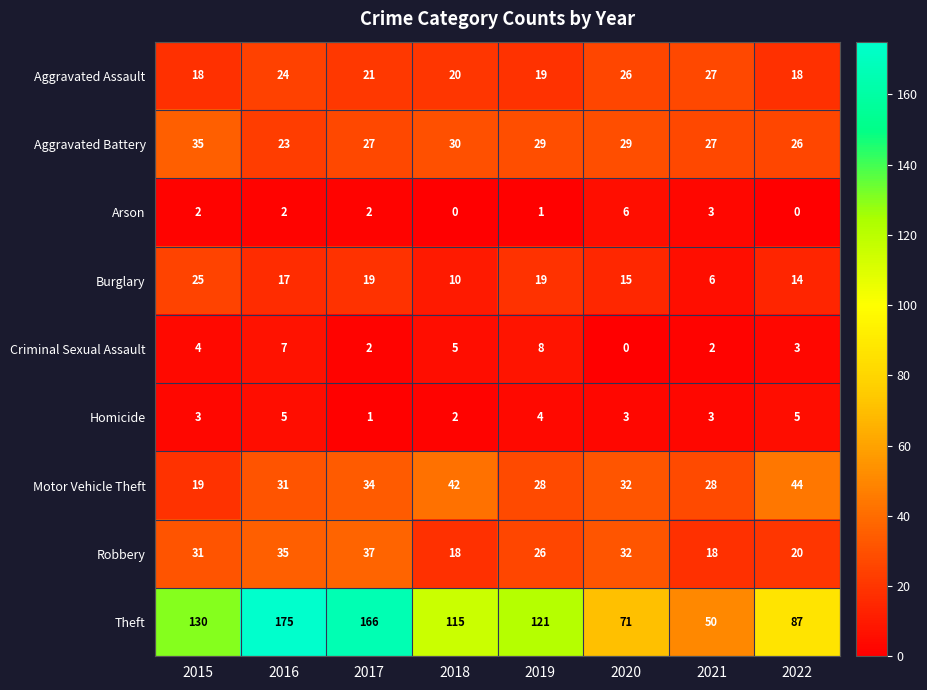

Which category has the highest value in the Theft series?

2016